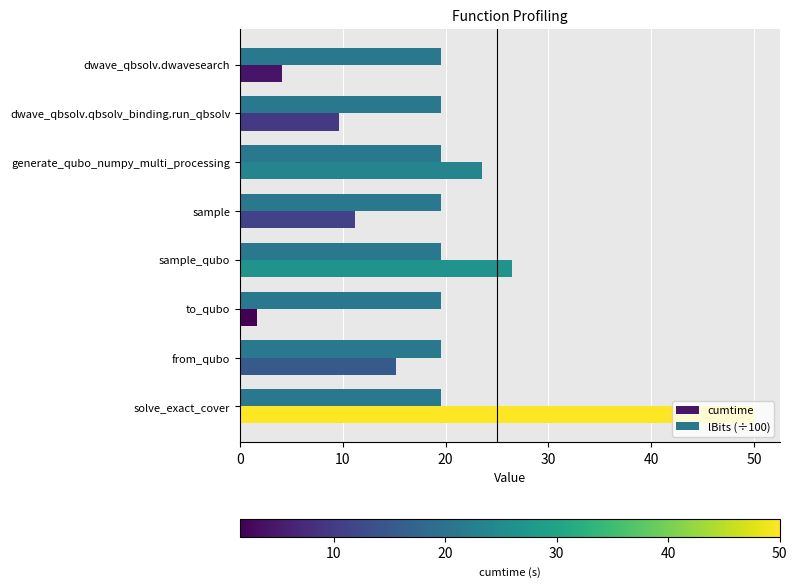

Count the number of categories in the chart.

8